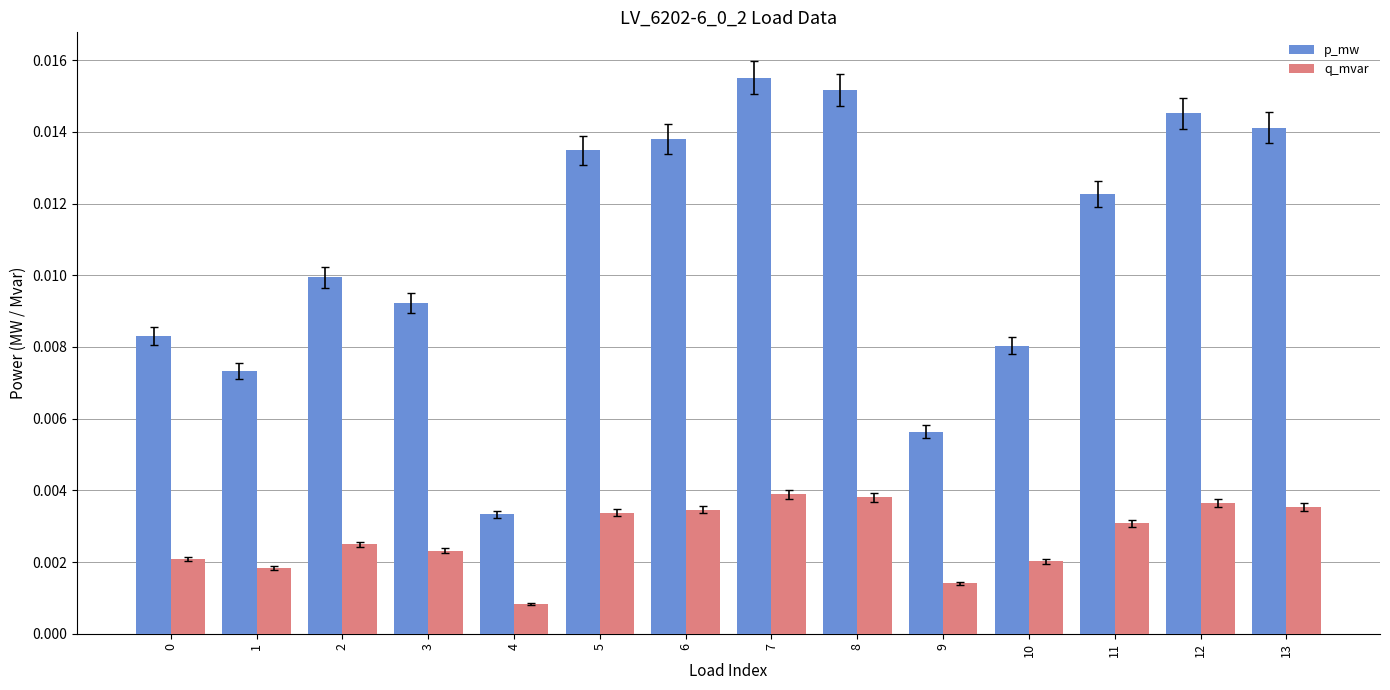

Is the value of p_mw at 7 greater than the value of q_mvar at 2?

Yes